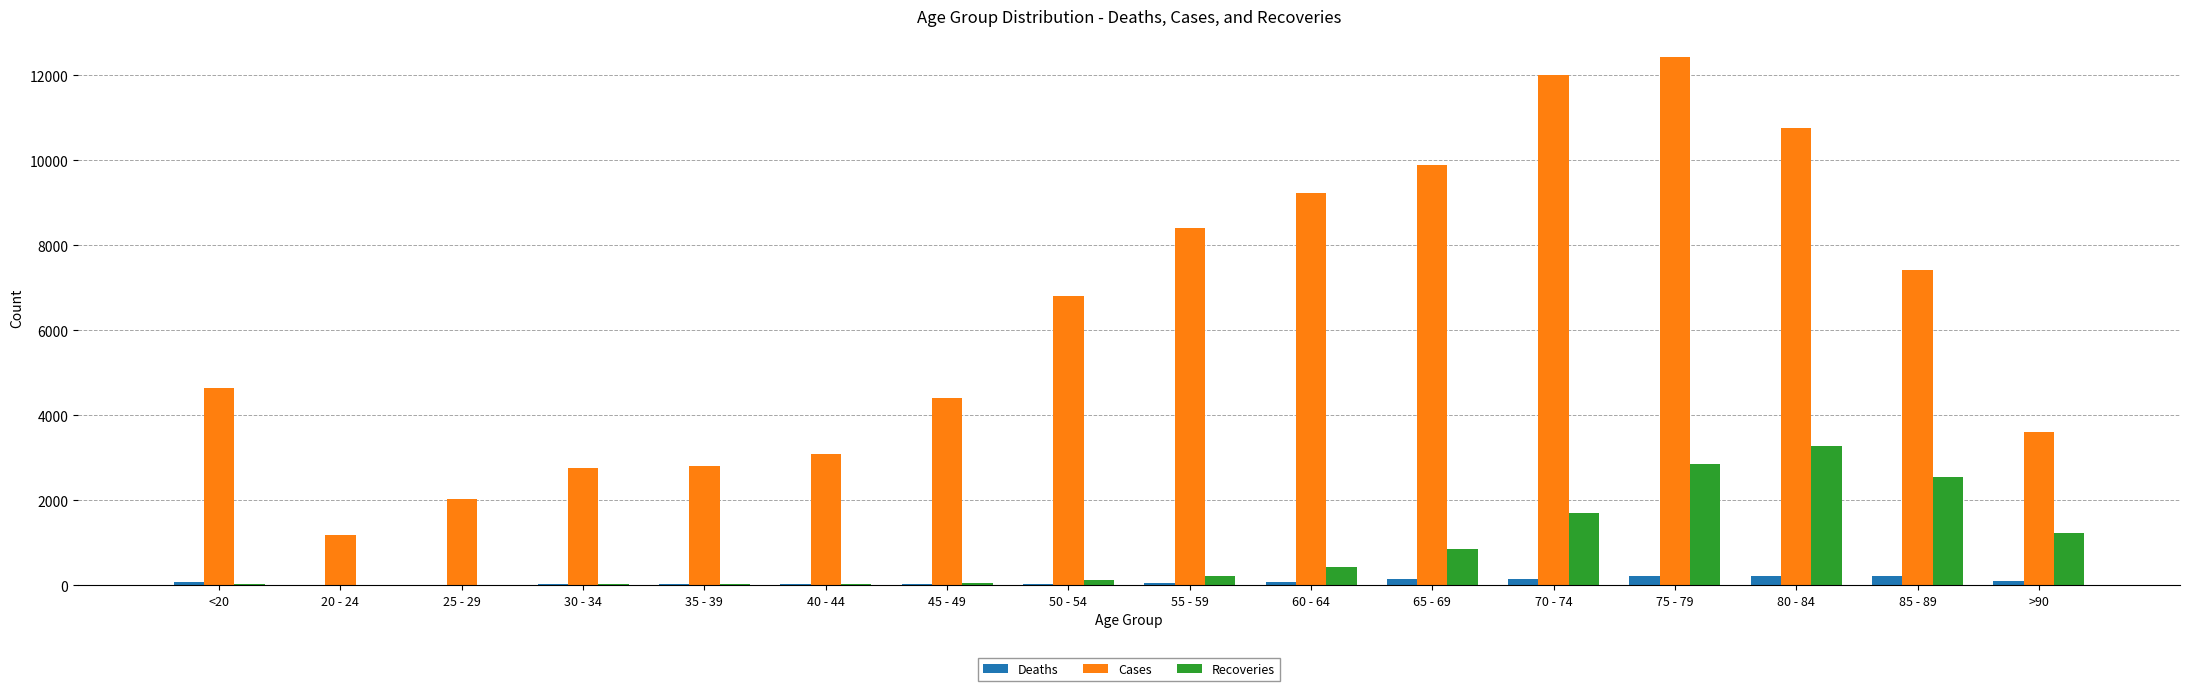

Between 20 - 24 and 65 - 69, which series saw the biggest shift?

Cases